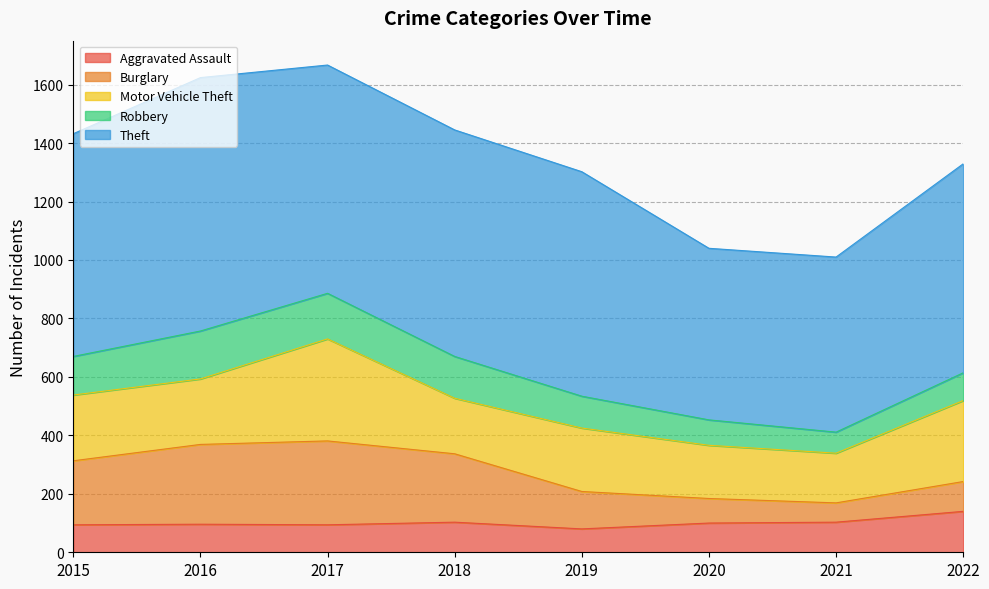

The Motor Vehicle Theft series shows 331 at 2019. True or false?

False